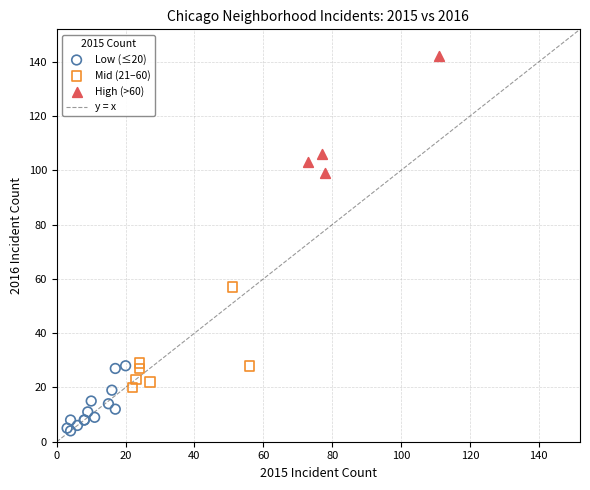

Which series contains the highest Y value?

High (>60)